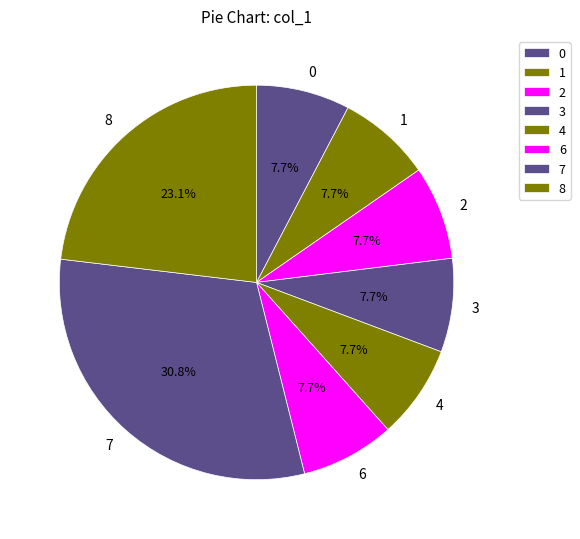

To the nearest percent, what percentage of the pie is 2?

8%